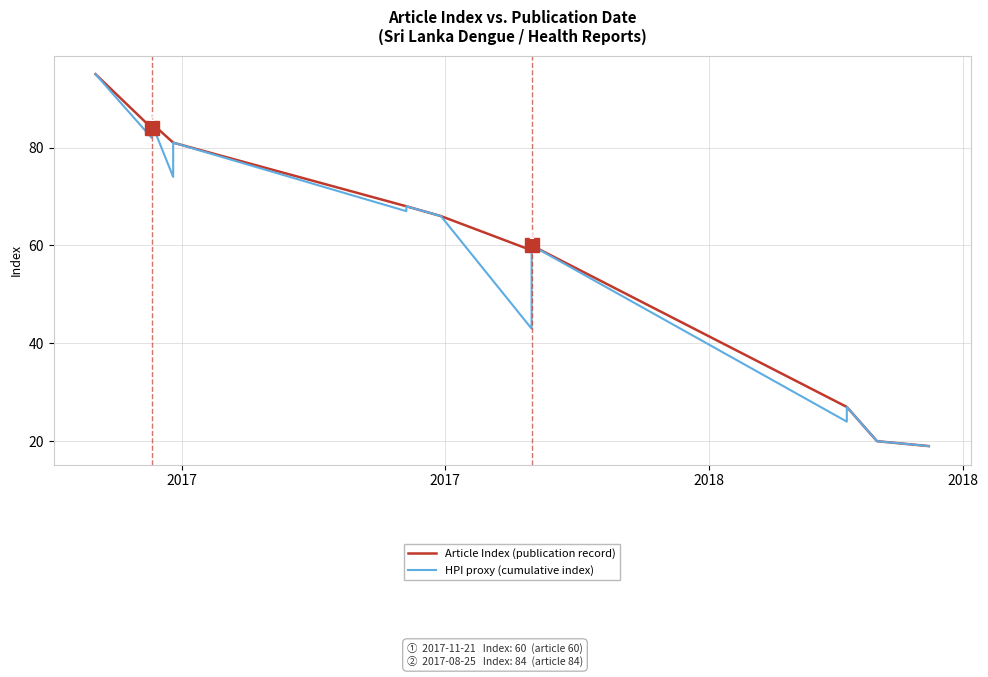

What is the difference between the maximum and minimum values in the Article Index (publication record) series?

76